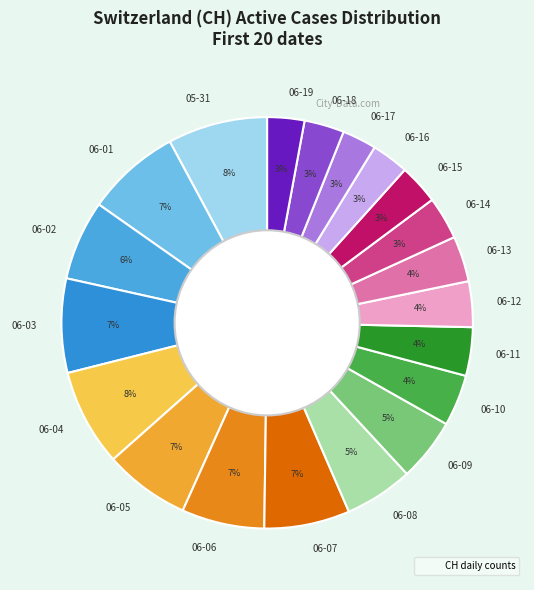

Count the number of slices in the pie.

20